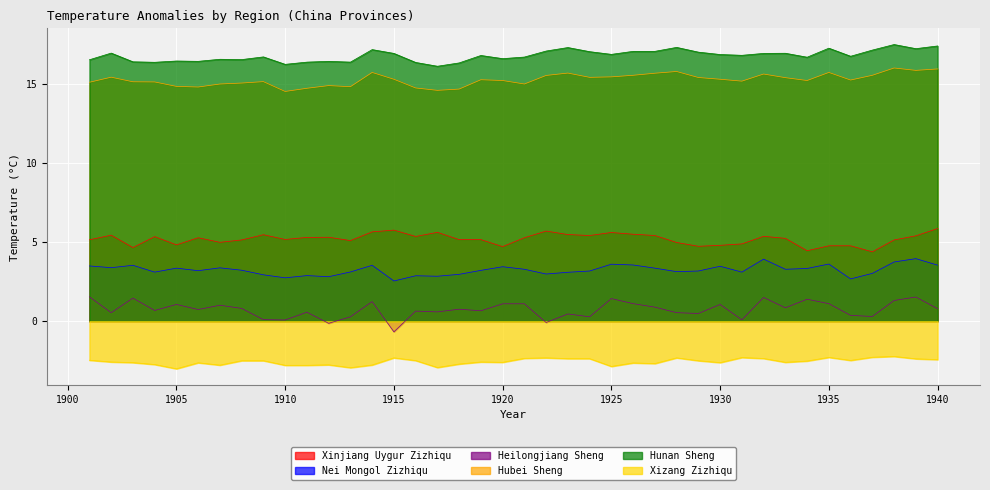

What is the value of the Heilongjiang Sheng point at the 12th from the left?

-0.1